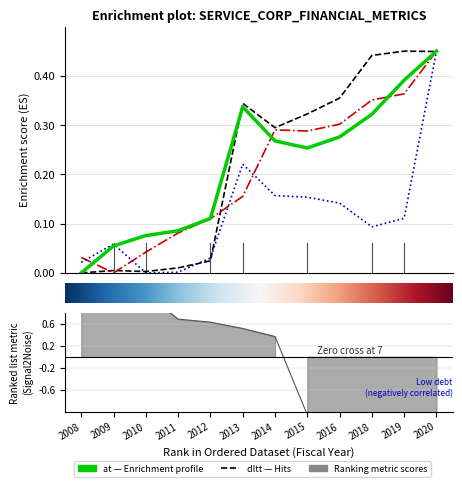

What is the difference between the maximum and minimum values in the dlc series?

0.5